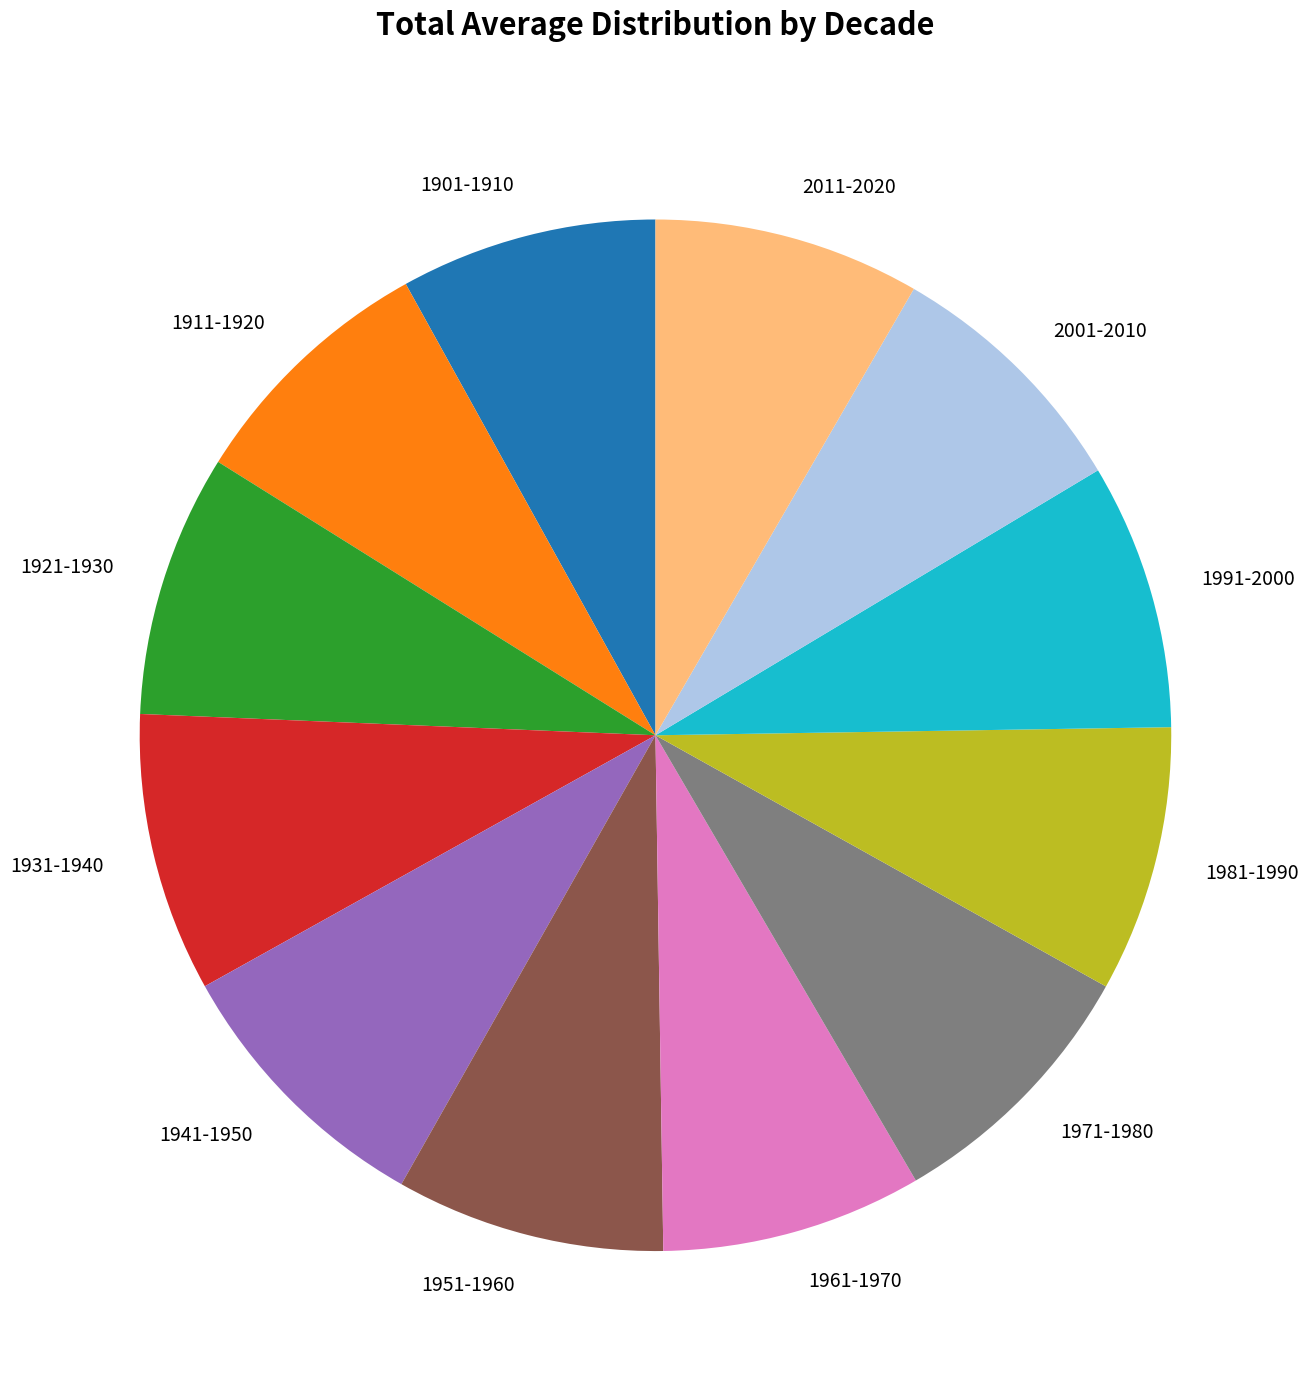

Is the sum of 1951-1960 and 1991-2000 greater than half?

No